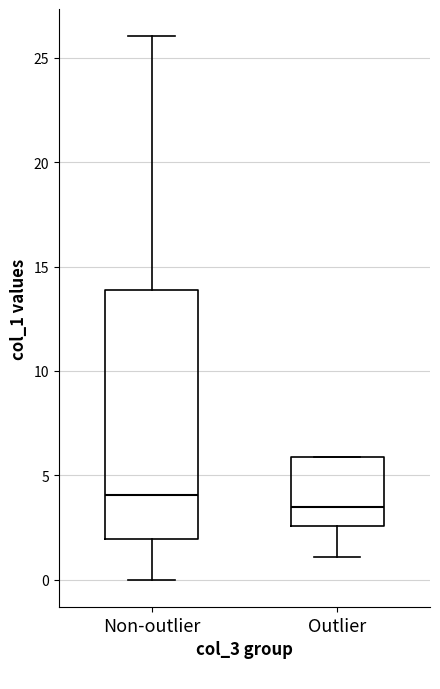

Where does the median line of the box for Non-outlier sit on the y-axis? The values are not printed on the chart, so give them approximately, as read against the axis.

4.0